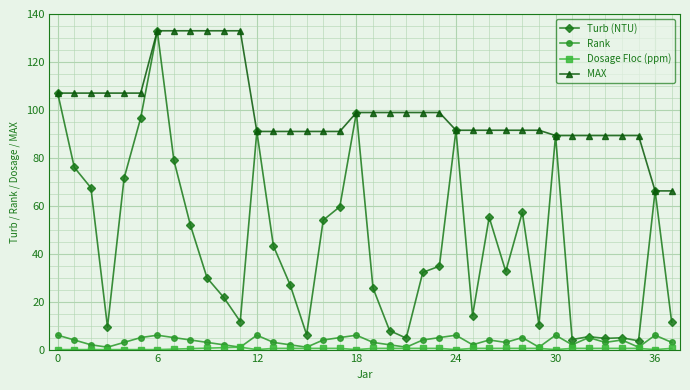

What is the value of the MAX point at the 14th from the left?

91.0